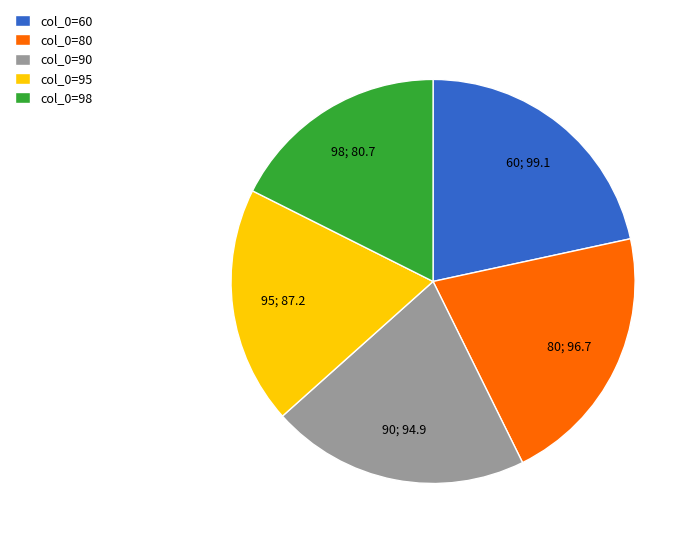

What is the largest slice in the pie chart?

col_0=60